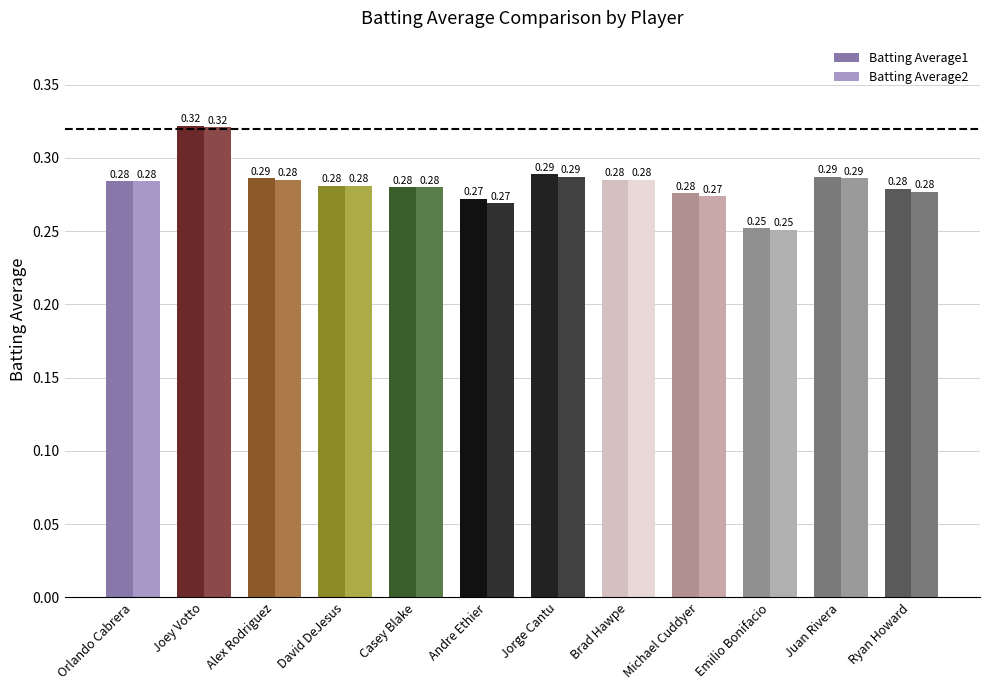

Which series has the largest total across all categories?

Batting Average1